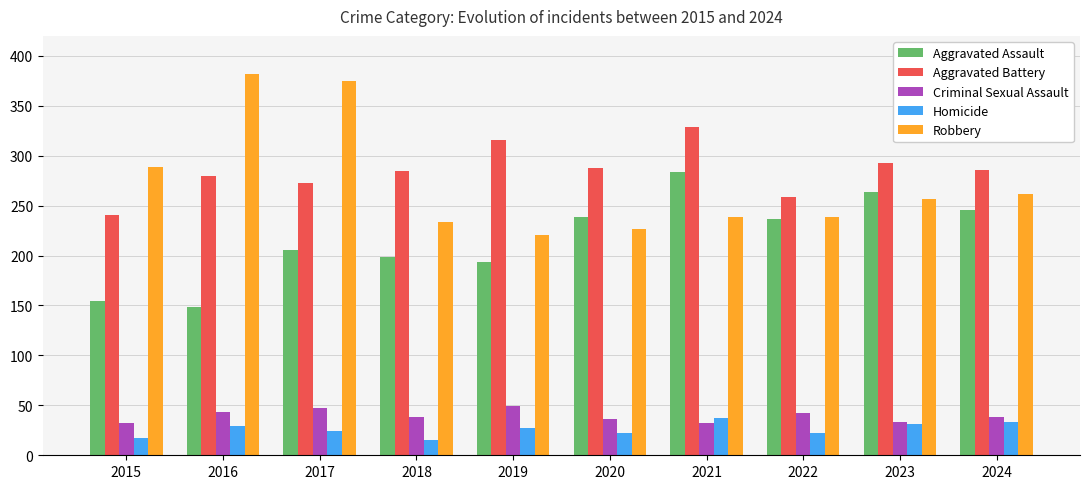

Which series has the widest spread of values?

Robbery